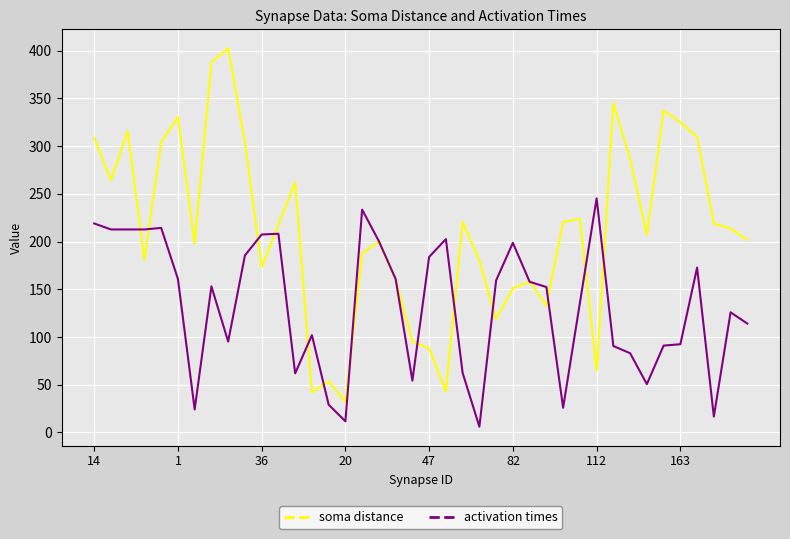

What is the difference between the maximum and second lowest values in the activation times series?

233.7